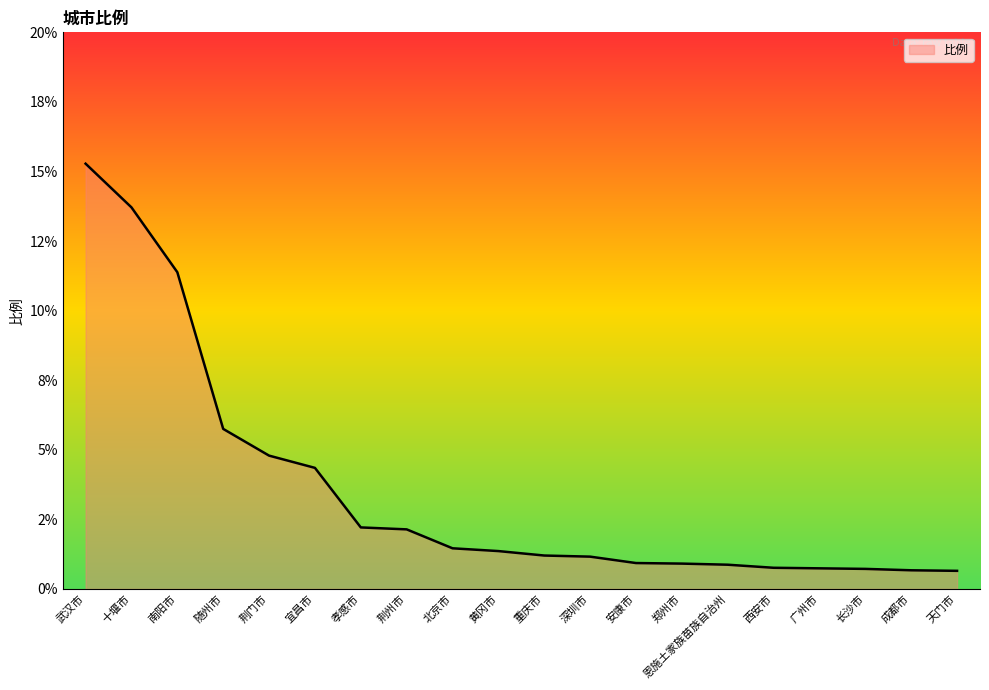

Does the chart have visible grid lines?

No